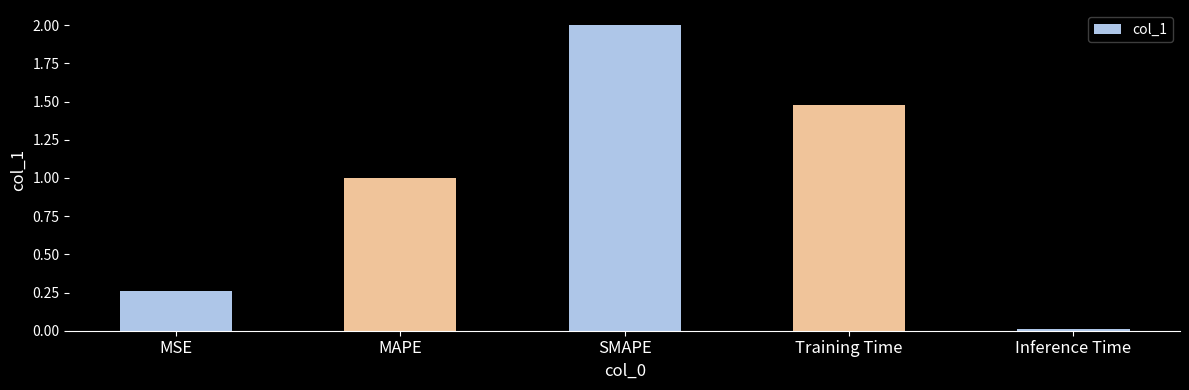

What is the sum of all values?

4.7